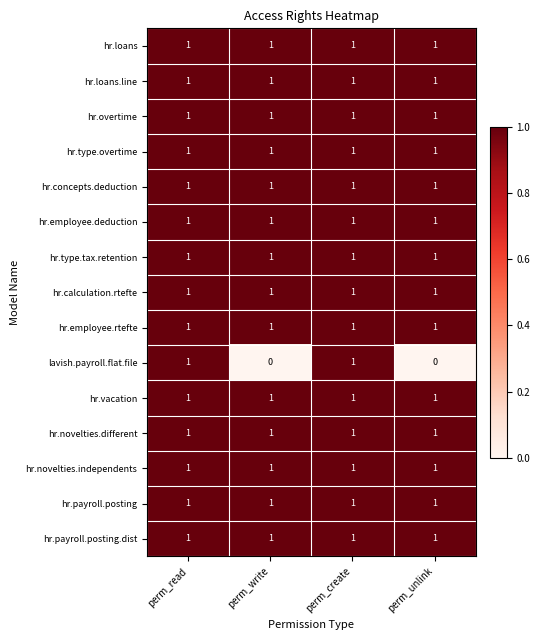

What is the sum of all hr.vacation values?

4